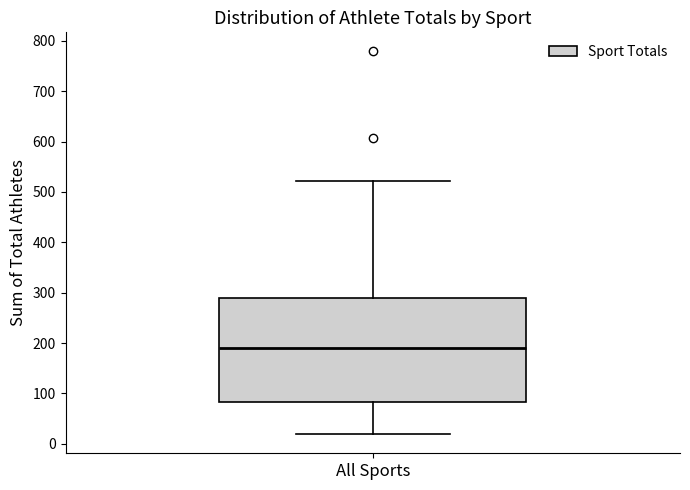

Transcribe this box plot: give where the median line is, the range the box spans, and where the two whiskers end, as read against the y-axis. The values are not printed on the chart, so give them approximately, as read against the axis.

median 190, box 80 to 290, whiskers 20 to 520